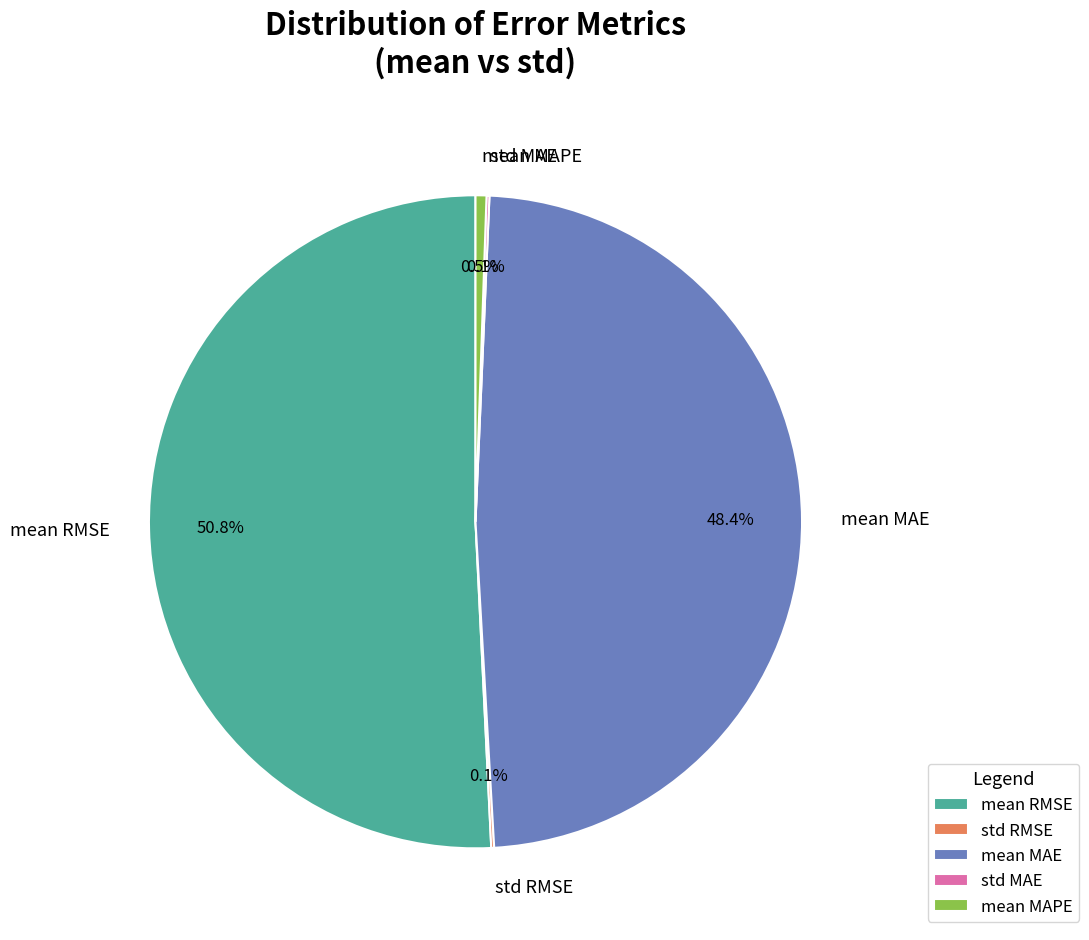

Which category has the biggest portion of the pie?

mean RMSE